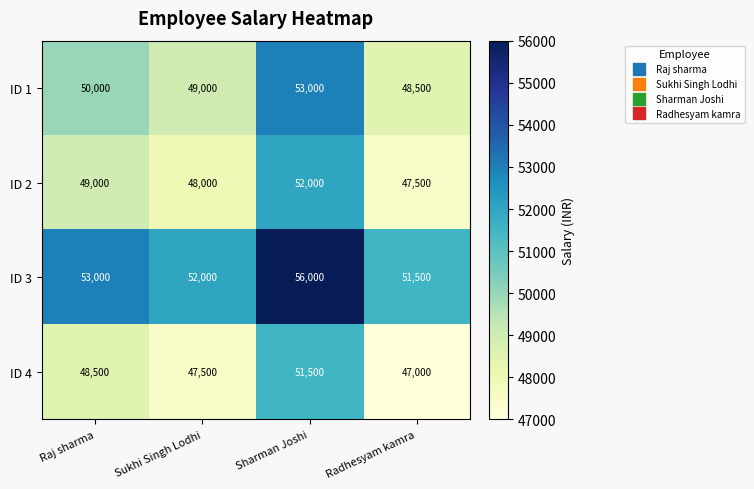

How many categories are shown in the chart?

4